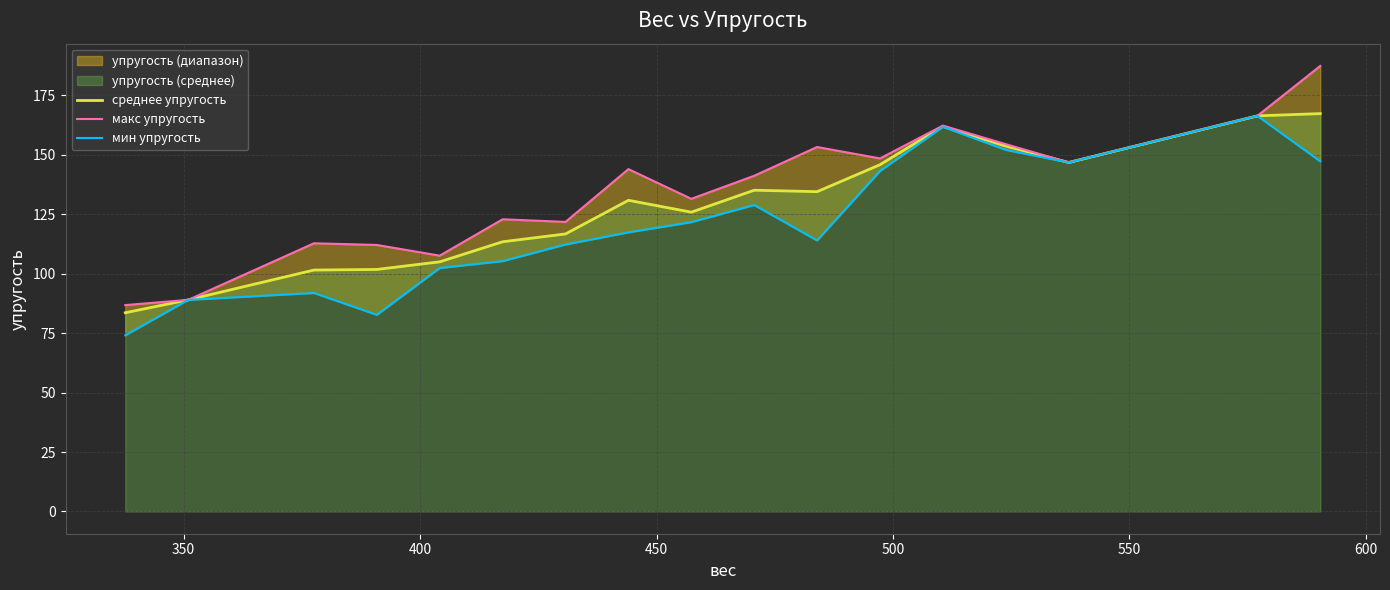

List the series in order of their peak value, lowest first.

мин упругость, среднее упругость, макс упругость